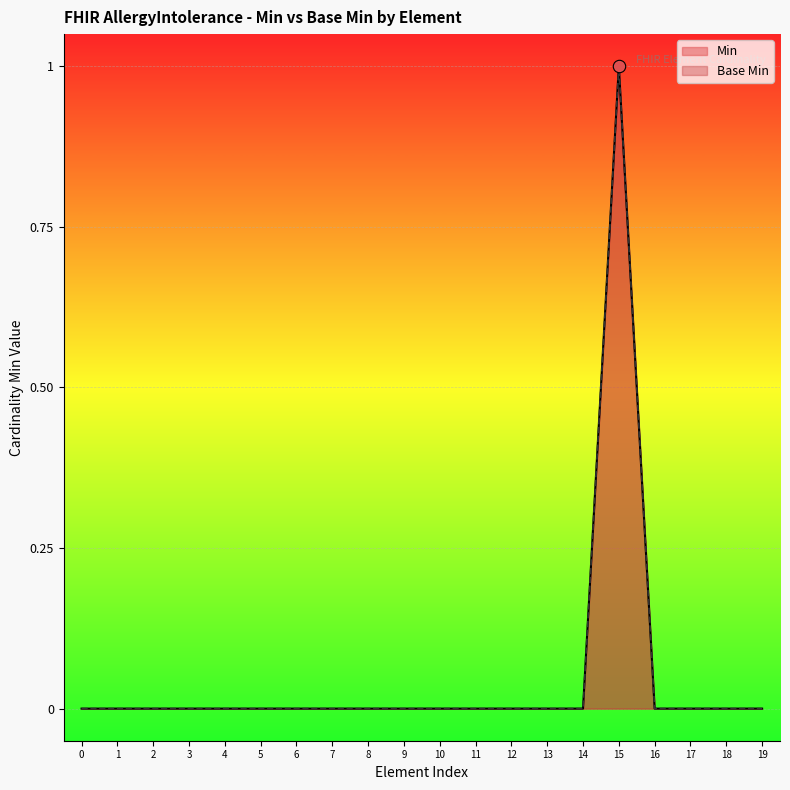

Which series contains the highest Y value?

Min